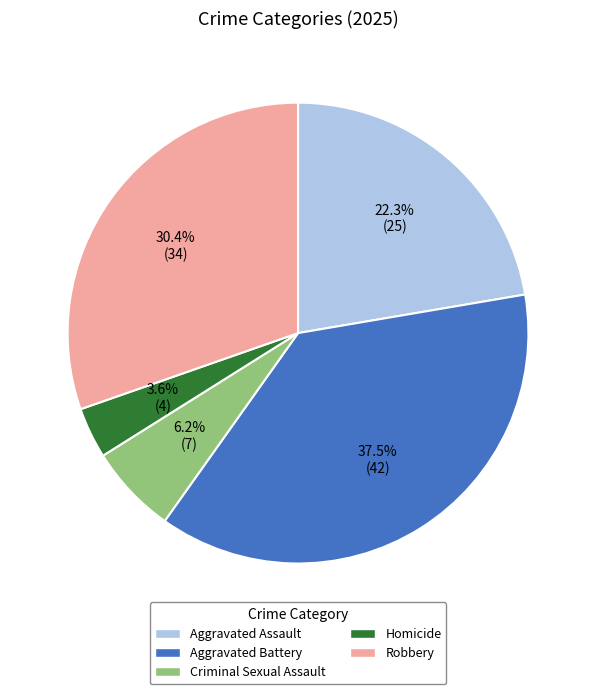

The Homicide slice represents 4% of the pie. True or false?

True